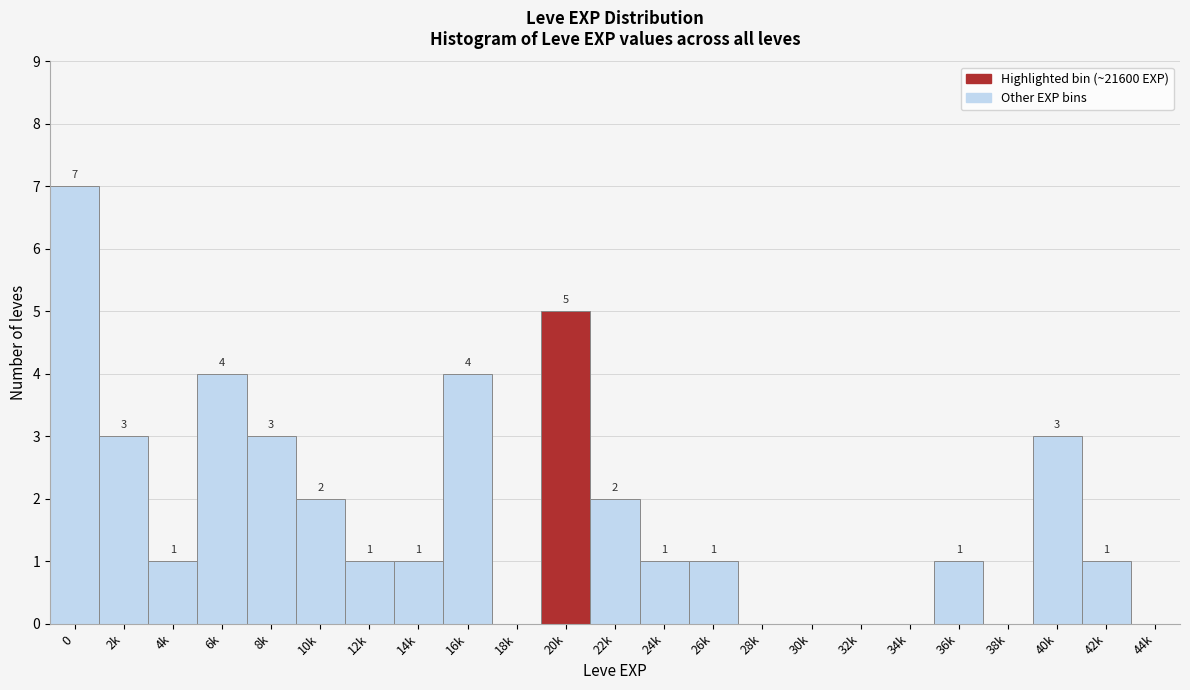

Reading left to right, what are all the values shown in this chart?

0=7	2k=3	4k=1	6k=4	8k=3	10k=2	12k=1	14k=1	16k=4	18k=0	20k=5	22k=2	24k=1	26k=1	28k=0	30k=0	32k=0	34k=0	36k=1	38k=0	40k=3	42k=1	44k=0